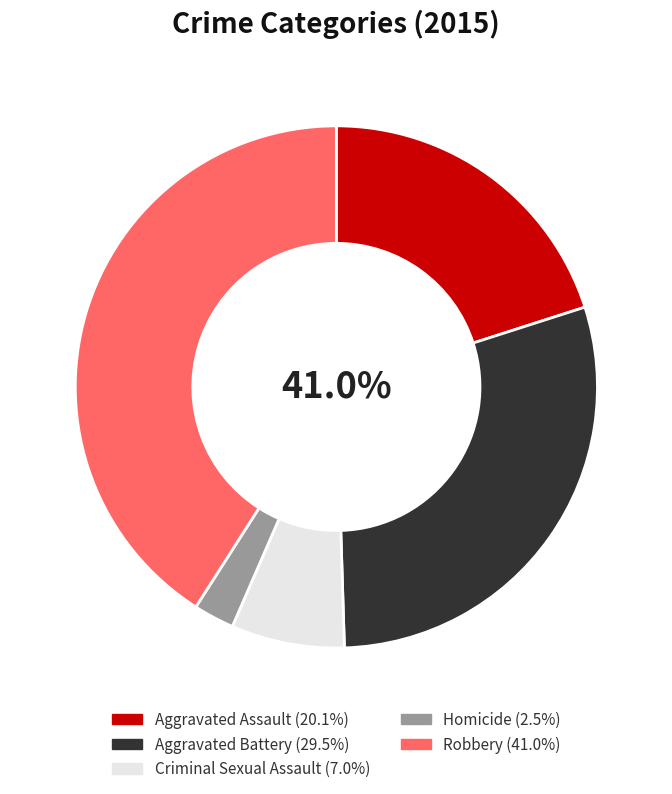

Approximately how many times larger is the value at Criminal Sexual Assault compared to Robbery?

0.2